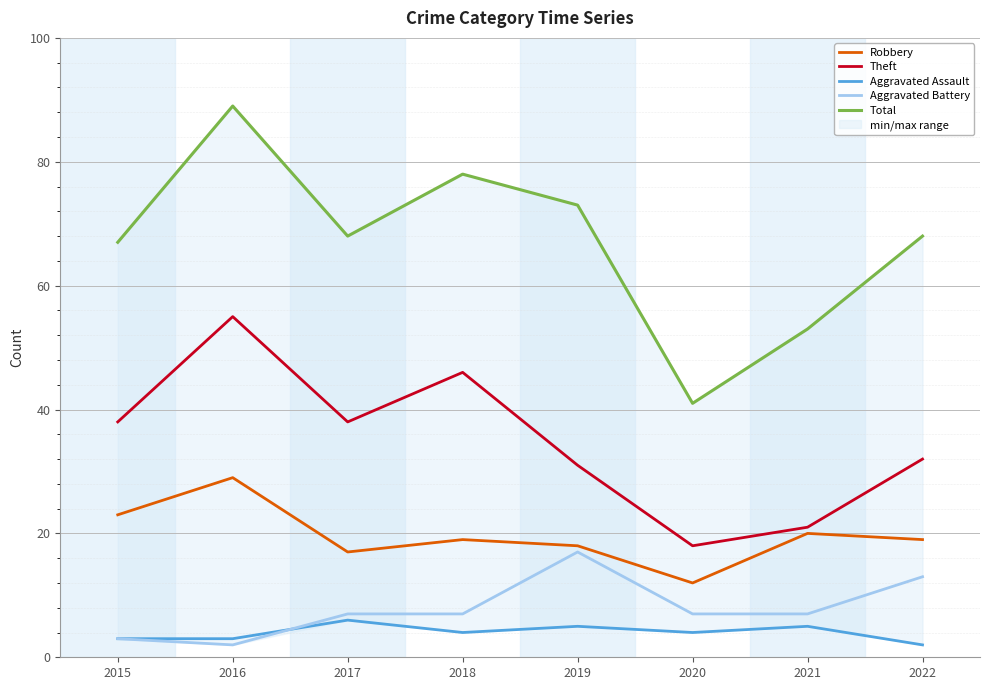

How many interior local peaks does the Aggravated Assault series have?

3